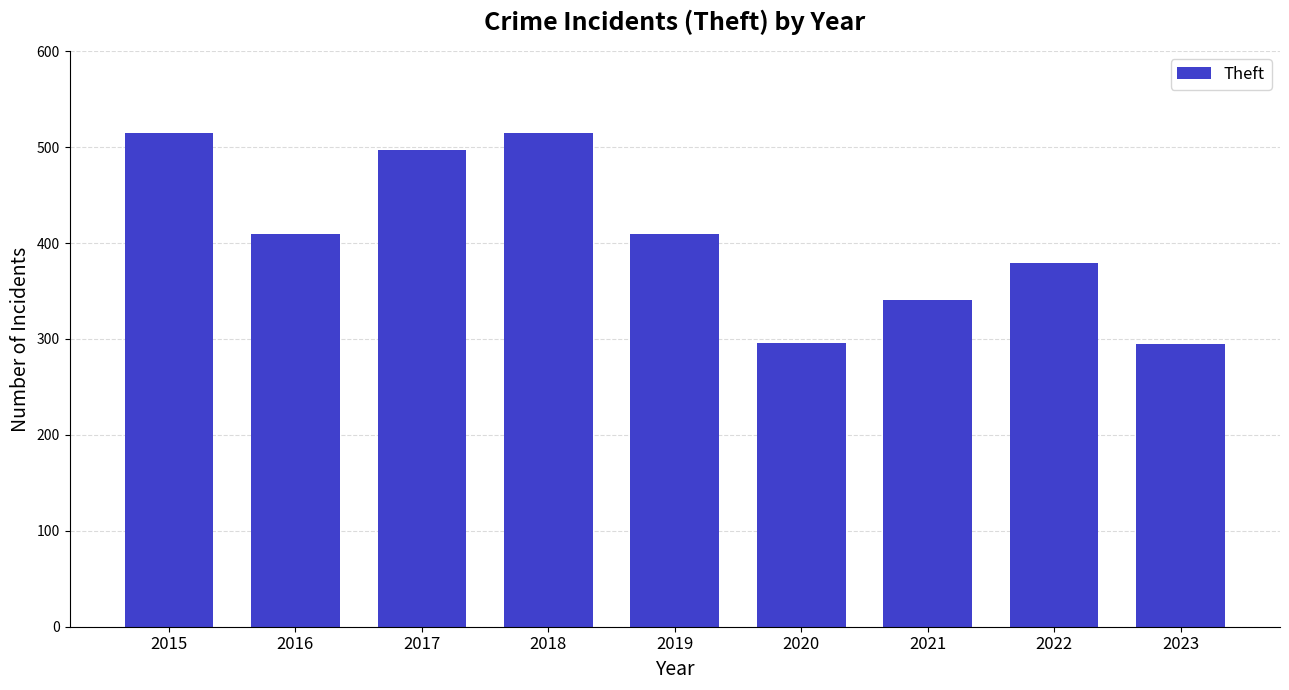

The chart shows a value of 392 at 2020. True or false?

False